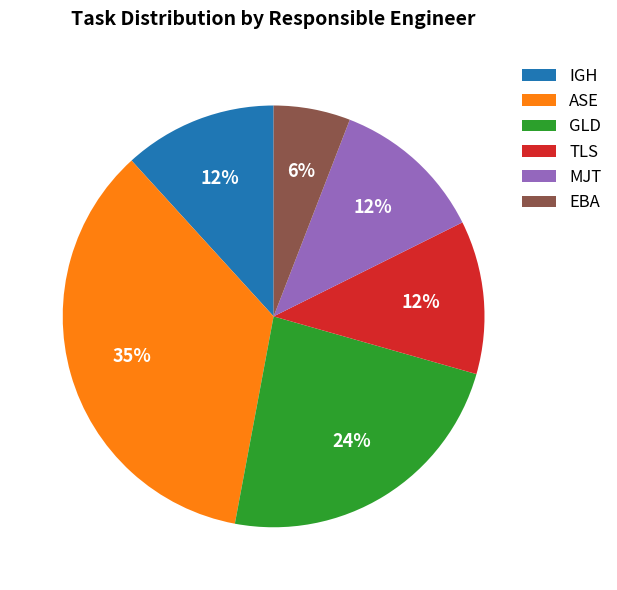

Count the number of slices in the pie.

6